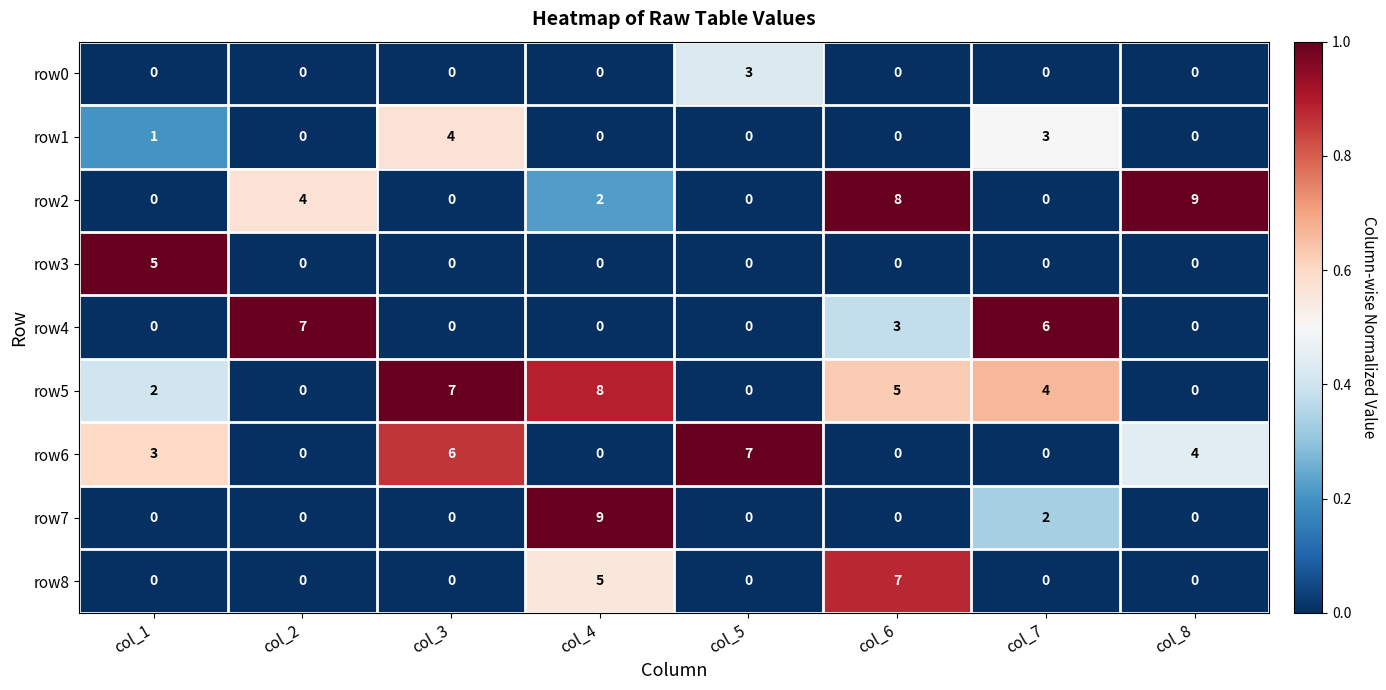

How many values in the row0 series exceed 0?

1